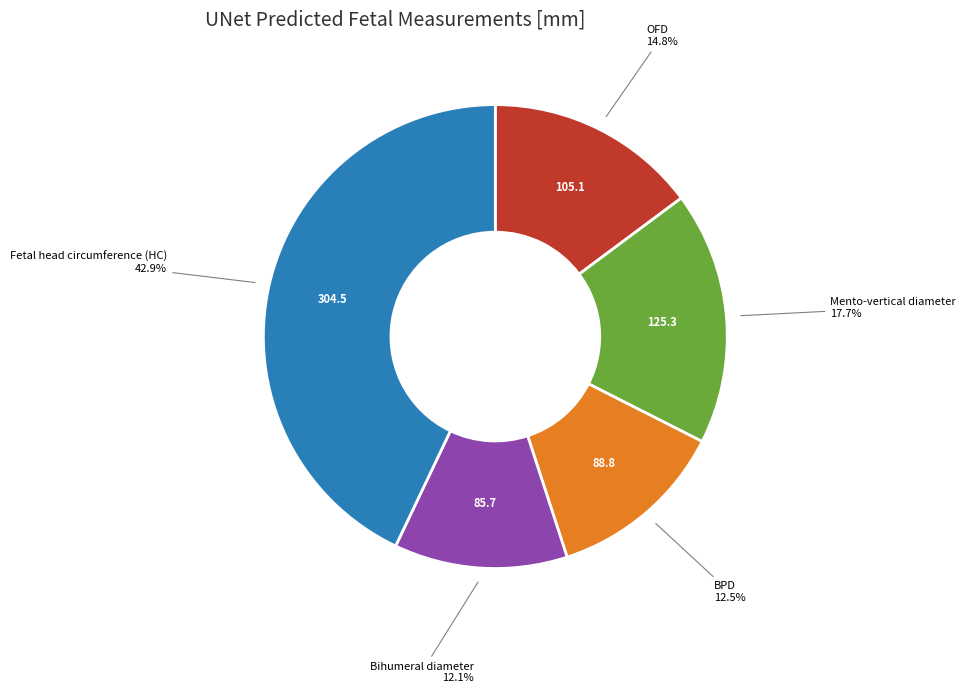

Is there any slice that represents more than half of the pie?

No